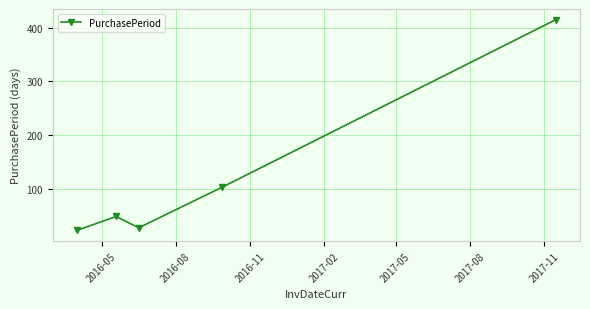

Does the chart have visible grid lines?

Yes